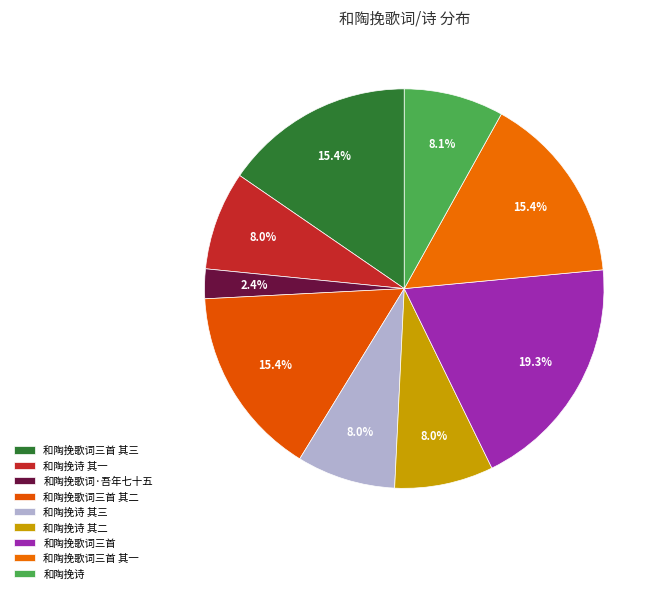

To the nearest percent, what percentage of the pie is 和陶挽诗 其三?

8%